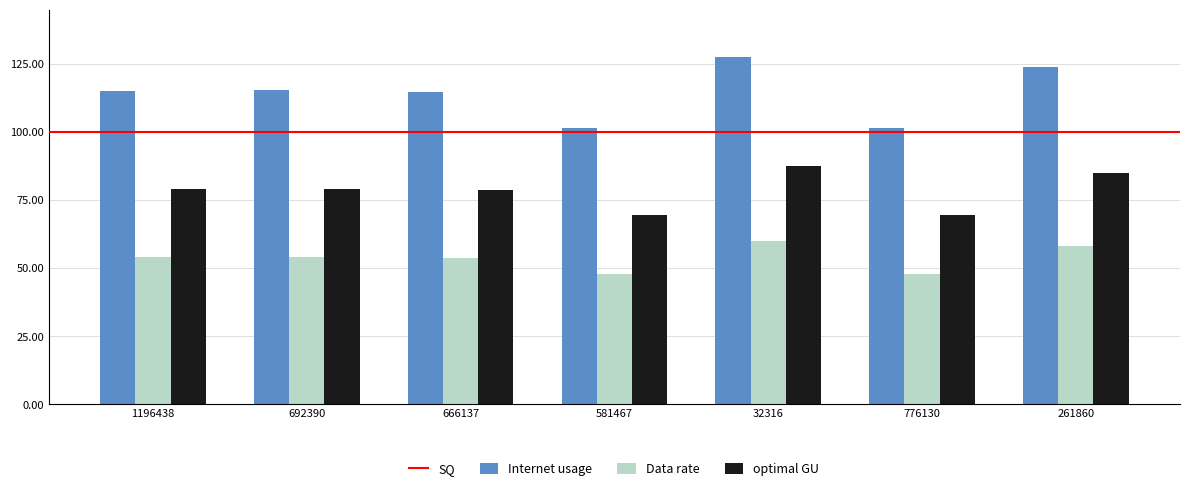

Which series has the largest total across all categories?

Internet usage